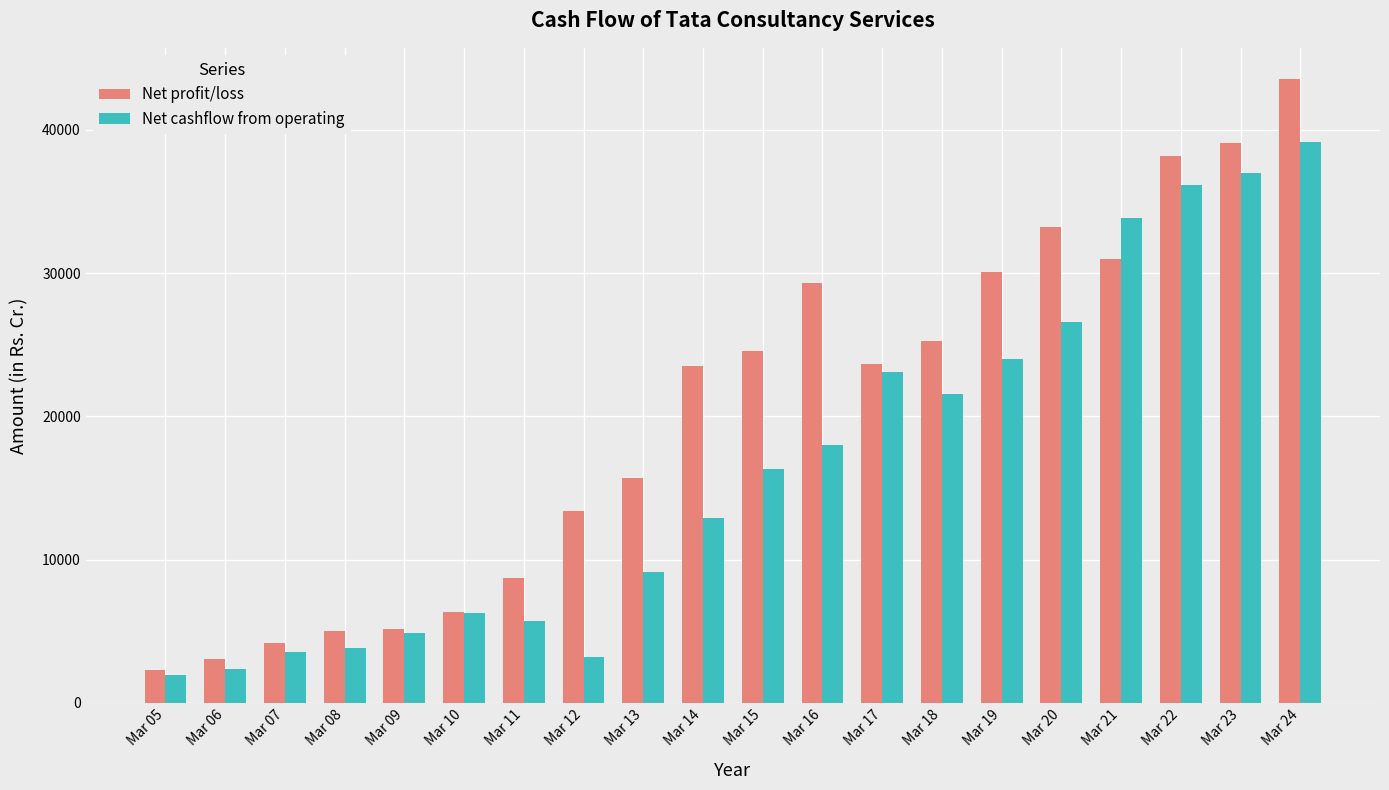

Between Mar 18 and Mar 21, which series saw the biggest shift?

Net cashflow from operating